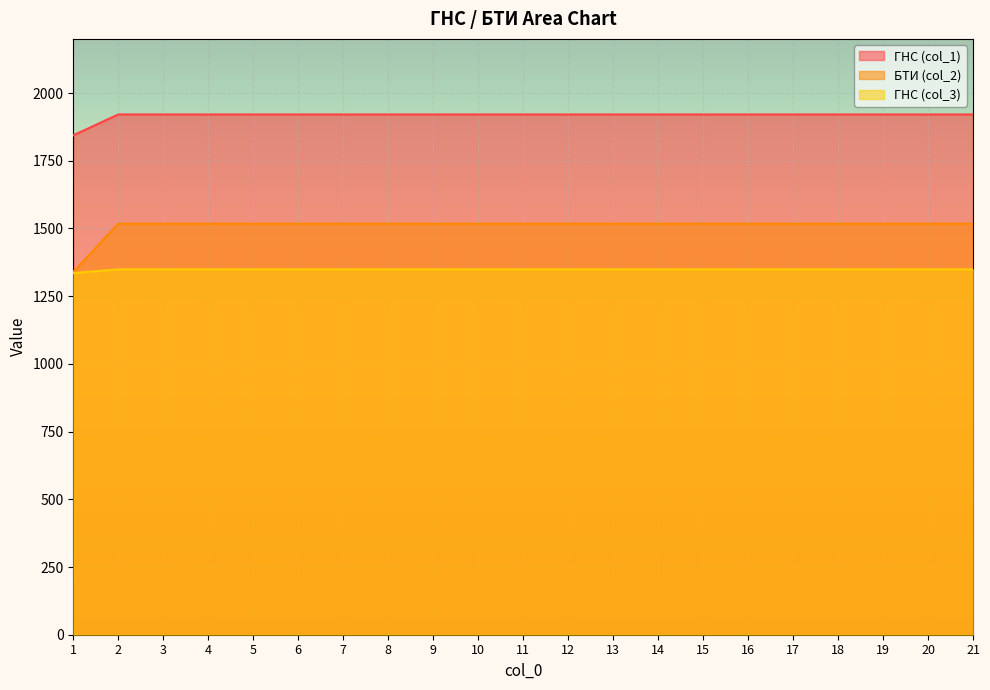

At which label does БТИ (col_2) reach its peak?

2